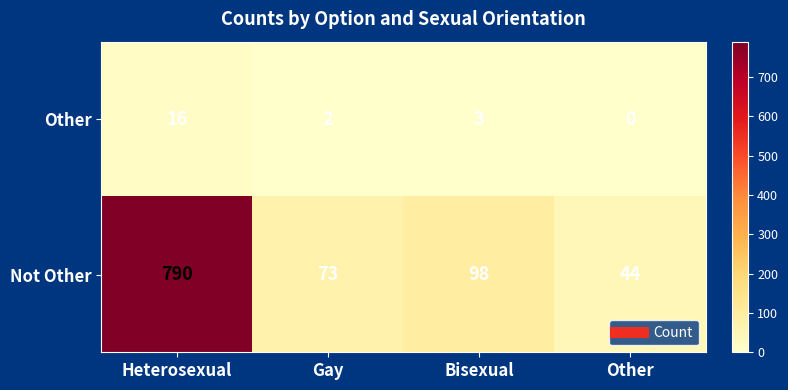

Reading right to left, extract all data points from this chart.

Other: 0	3	2	16
Not Other: 44	98	73	790